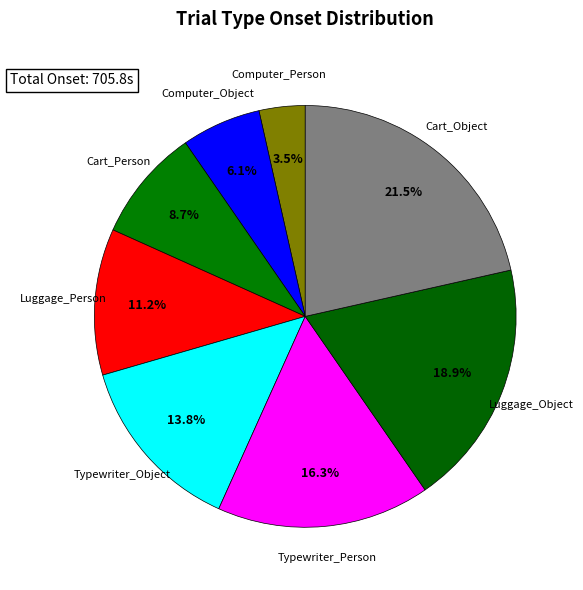

How many slices are in this pie chart?

8